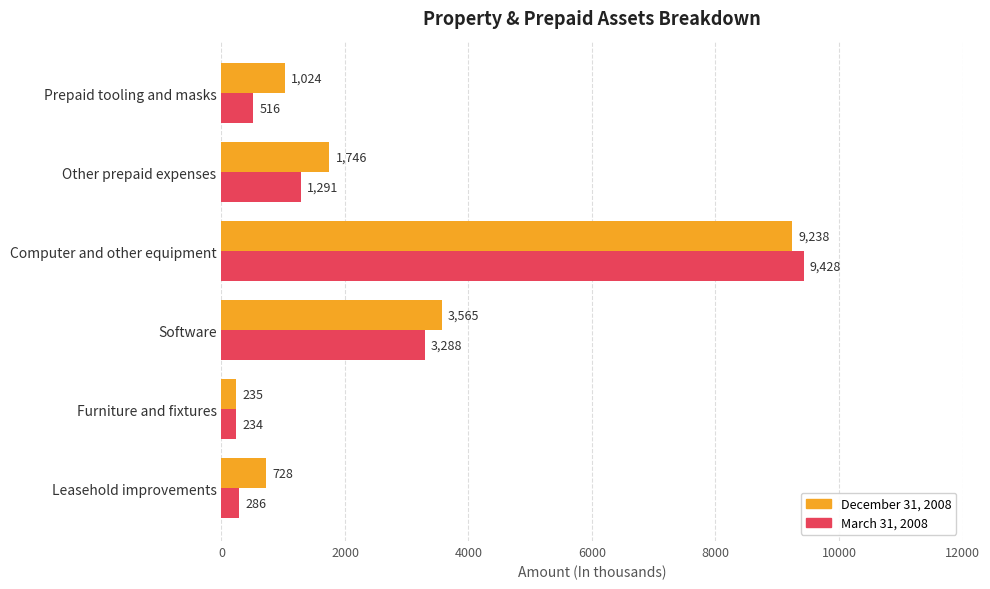

What is the difference between the highest and lowest values at Software?

277